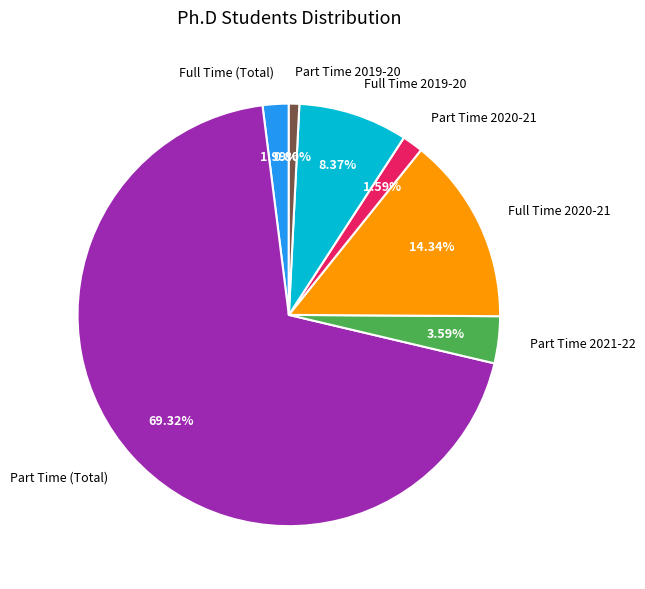

What is the ratio of the value at Part Time 2021-22 to the value at Full Time 2019-20?

0.4